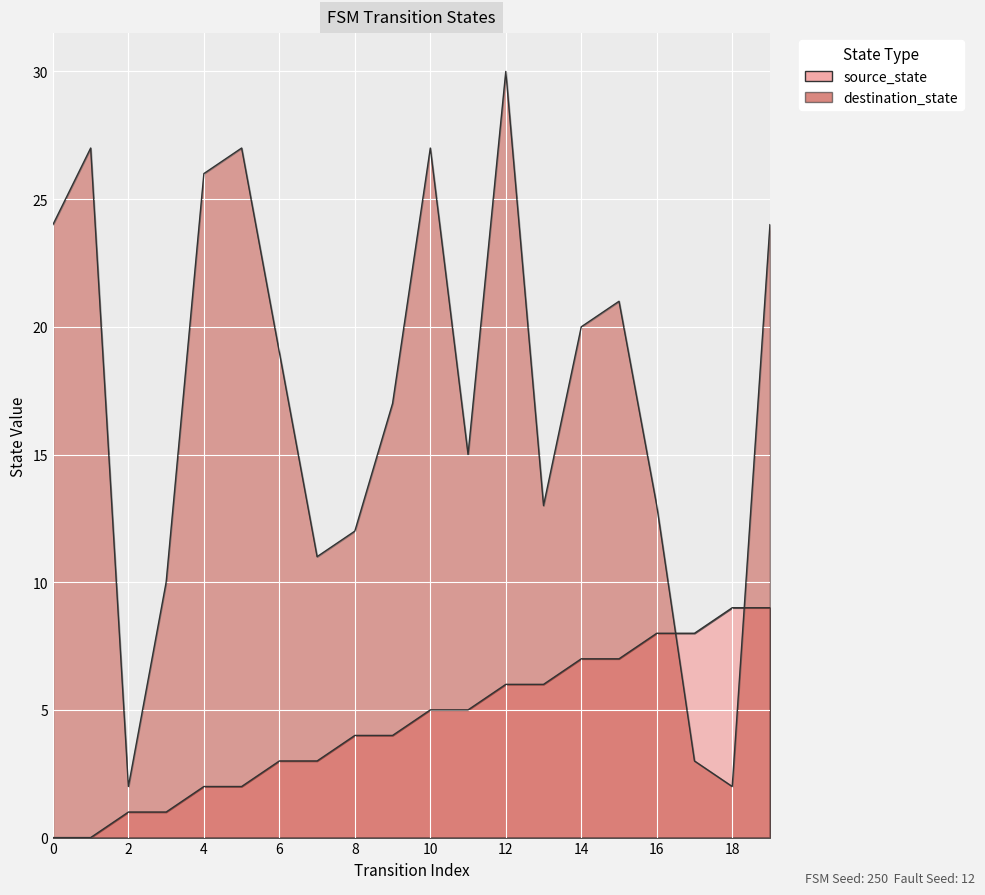

True or false: source_state and destination_state cross at least once.

True